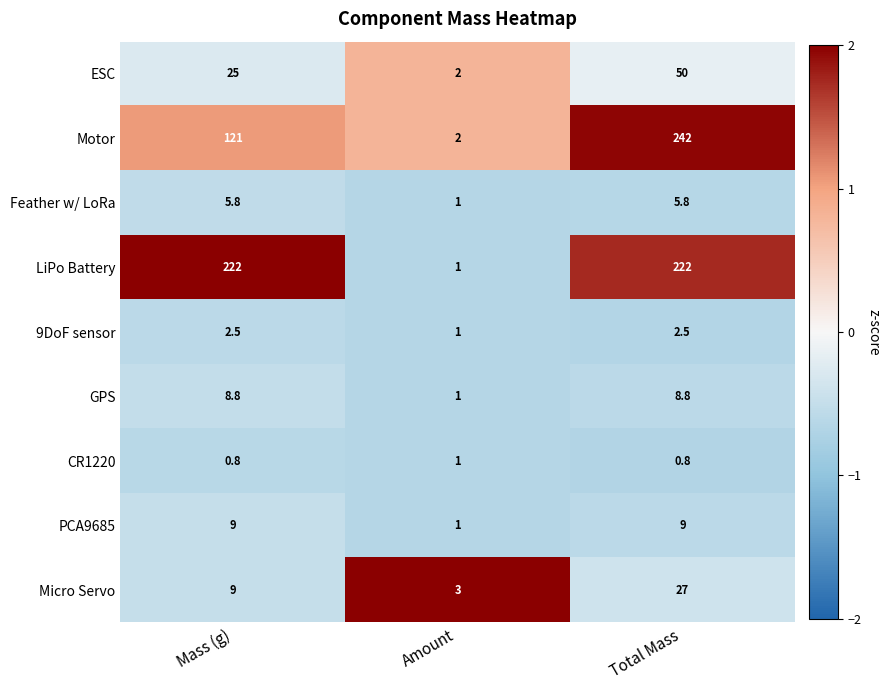

Reading right to left, transcribe all the data shown in this chart.

ESC: Total Mass=50.0	Amount=2.0	Mass (g)=25.0
Motor: Total Mass=242.0	Amount=2.0	Mass (g)=121.0
Feather w/ LoRa: Total Mass=5.8	Amount=1.0	Mass (g)=5.8
LiPo Battery: Total Mass=222.0	Amount=1.0	Mass (g)=222.0
9DoF sensor: Total Mass=2.5	Amount=1.0	Mass (g)=2.5
GPS: Total Mass=8.8	Amount=1.0	Mass (g)=8.8
CR1220: Total Mass=0.8	Amount=1.0	Mass (g)=0.8
PCA9685: Total Mass=9.0	Amount=1.0	Mass (g)=9.0
Micro Servo: Total Mass=27.0	Amount=3.0	Mass (g)=9.0